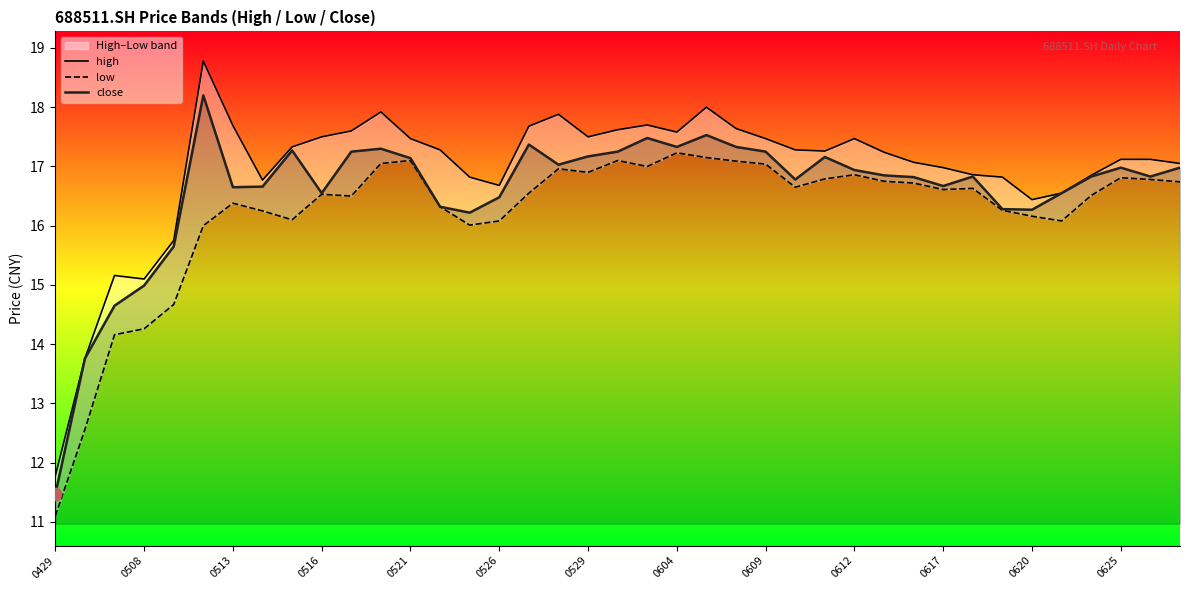

Which series has the largest total across all categories?

high